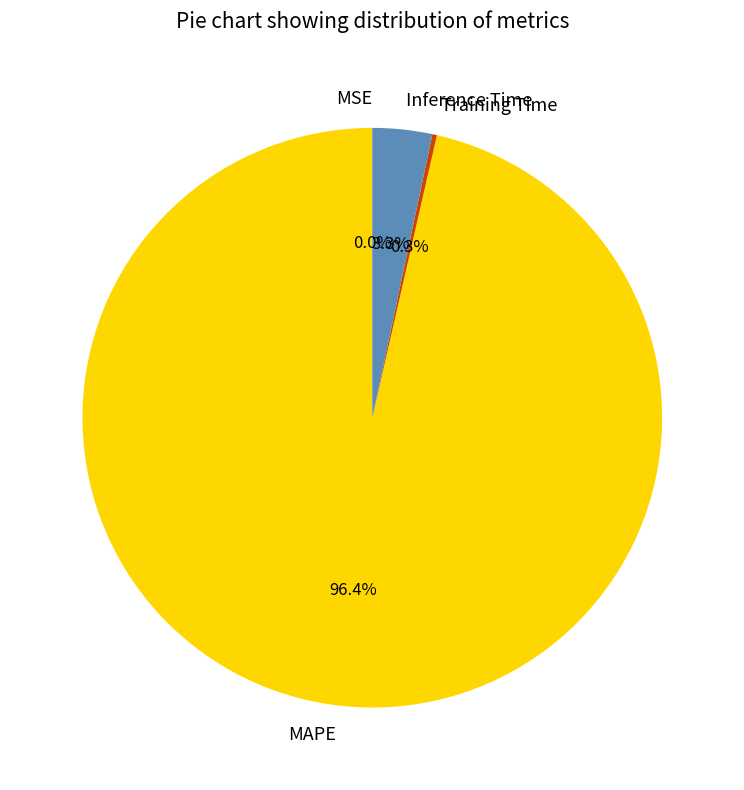

What is the largest slice in the pie chart?

MAPE